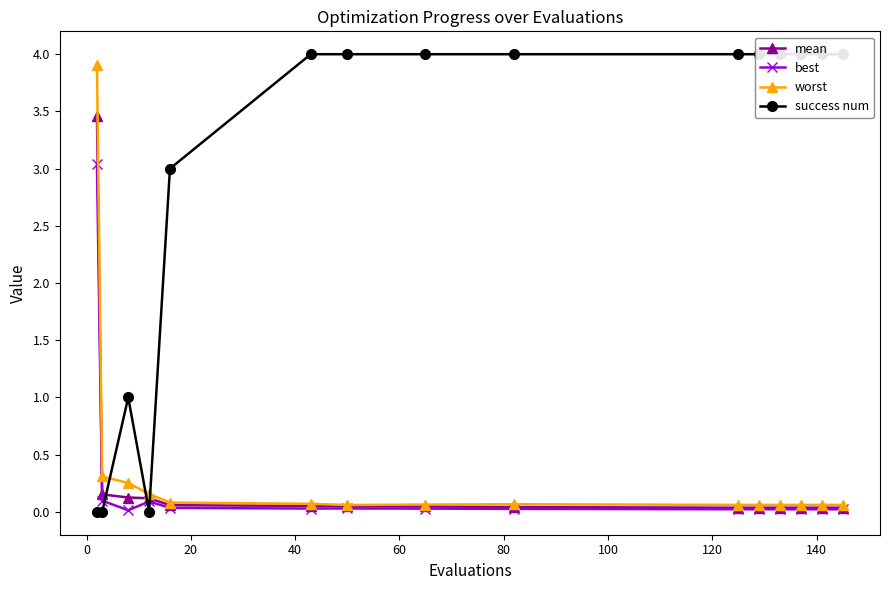

What position from the left is 0?

2